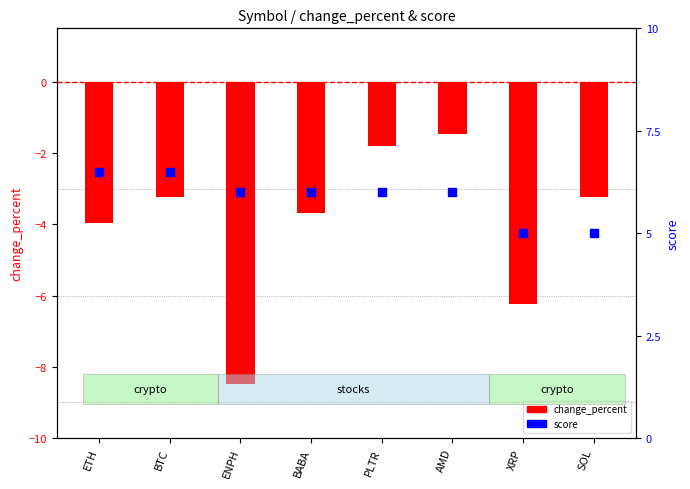

Which series reaches the maximum Y coordinate?

score